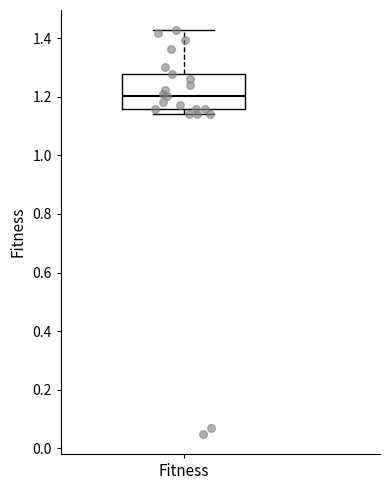

Where is the lower edge of the box for Fitness on the y-axis? The values are not printed on the chart, so give them approximately, as read against the axis.

1.16